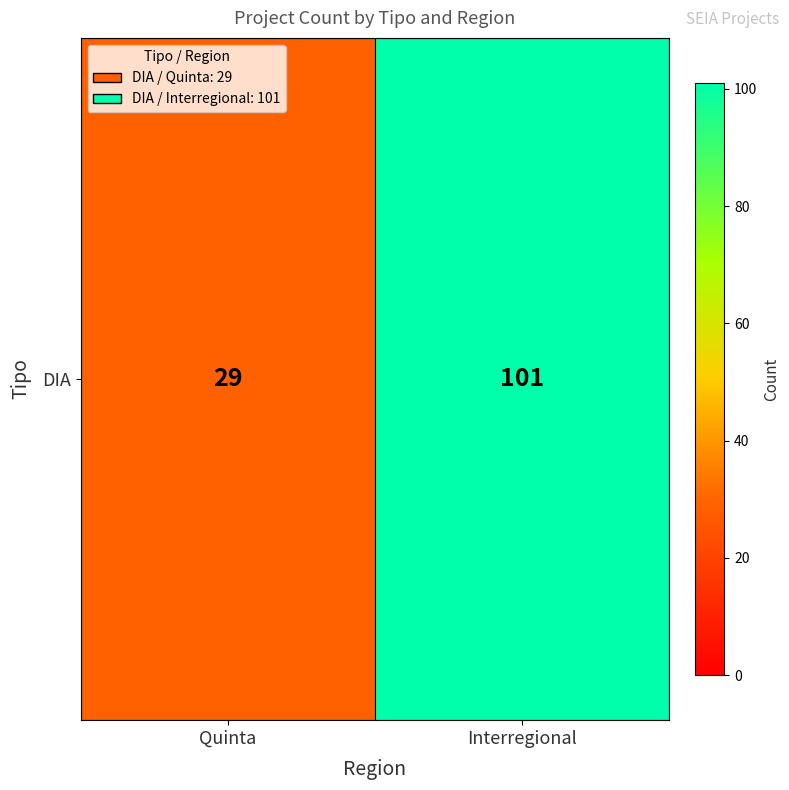

Rank the categories by value from lowest to highest.

Quinta, Interregional